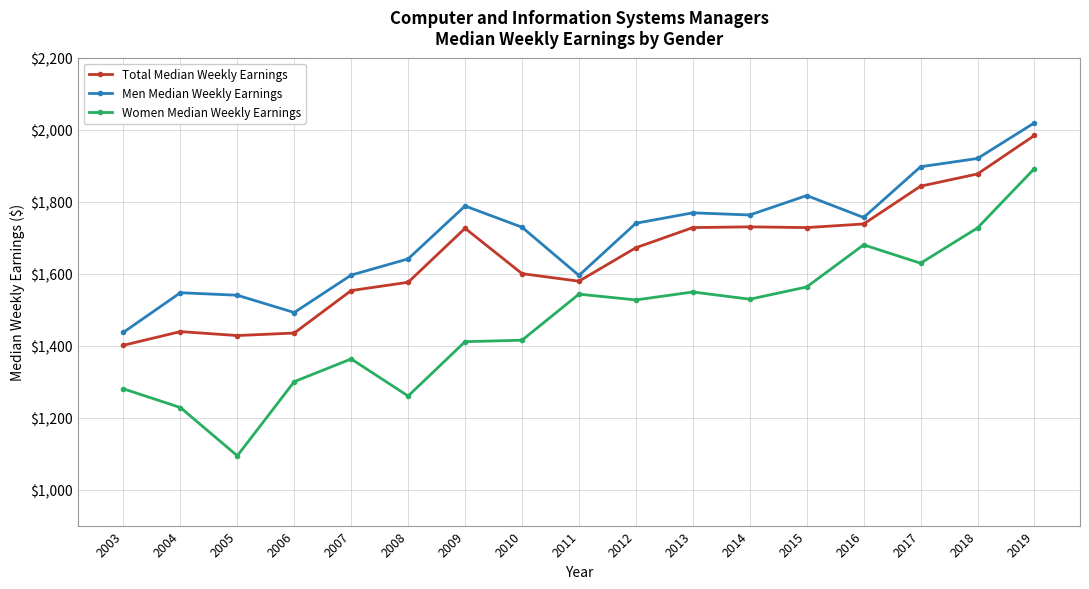

Is it true that Total Median Weekly Earnings equals 2531 at 2009?

False